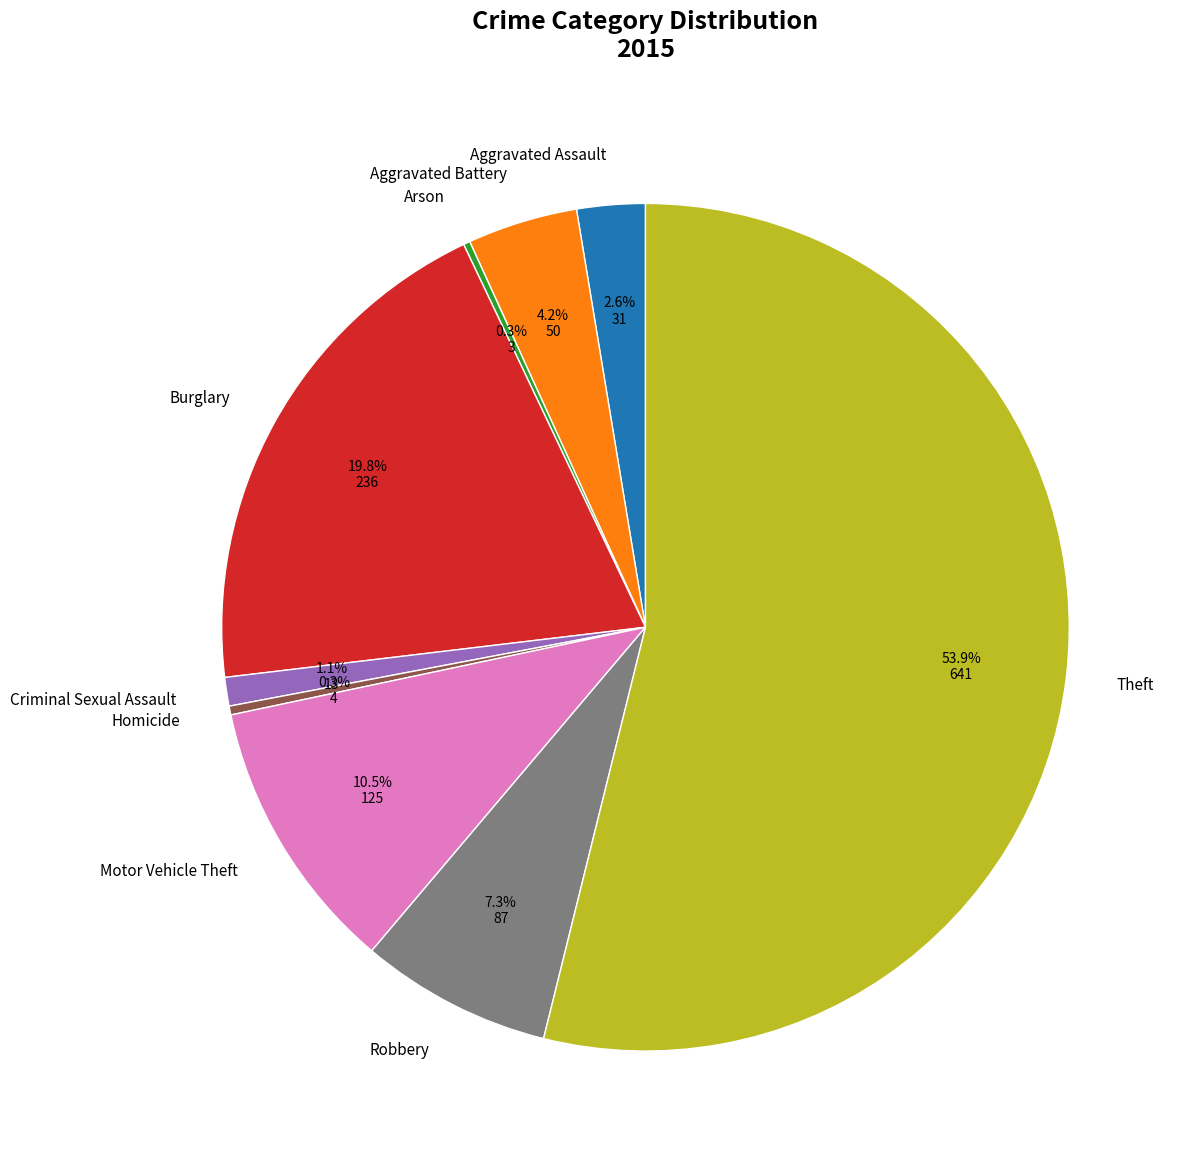

To the nearest percent, what is the difference between the largest and smallest slice percentages?

54%